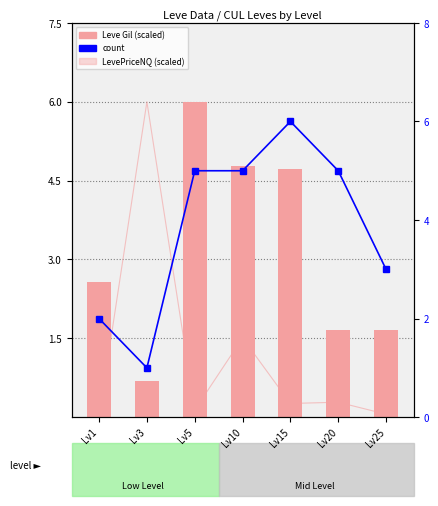

True or false: count has a value of 2.2 at Lv5.

False